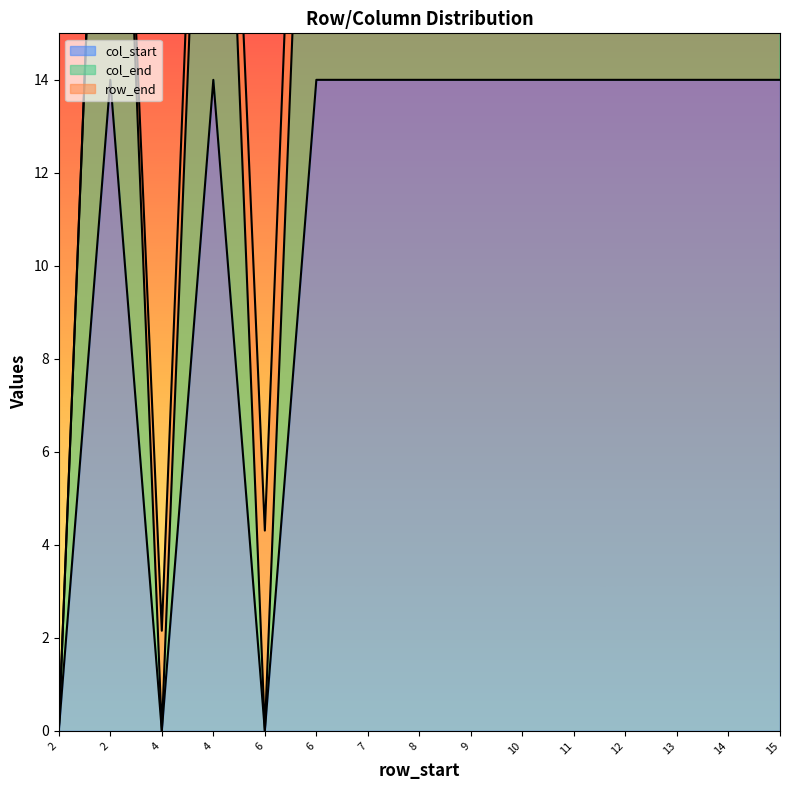

True or false: col_start and col_end intersect in this chart.

False